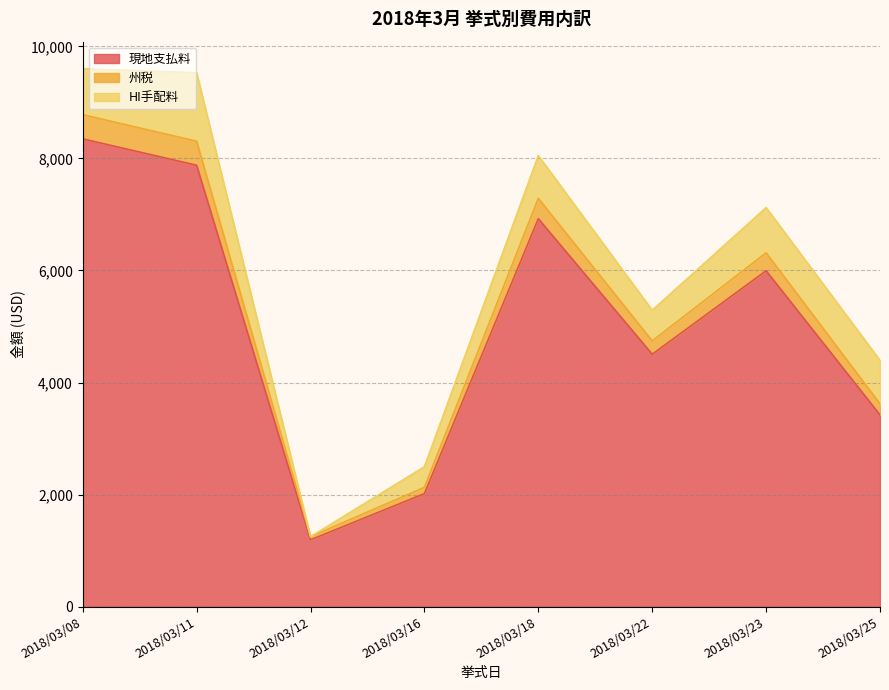

The 州税 series shows 16371.0 at 2018/03/11. True or false?

False